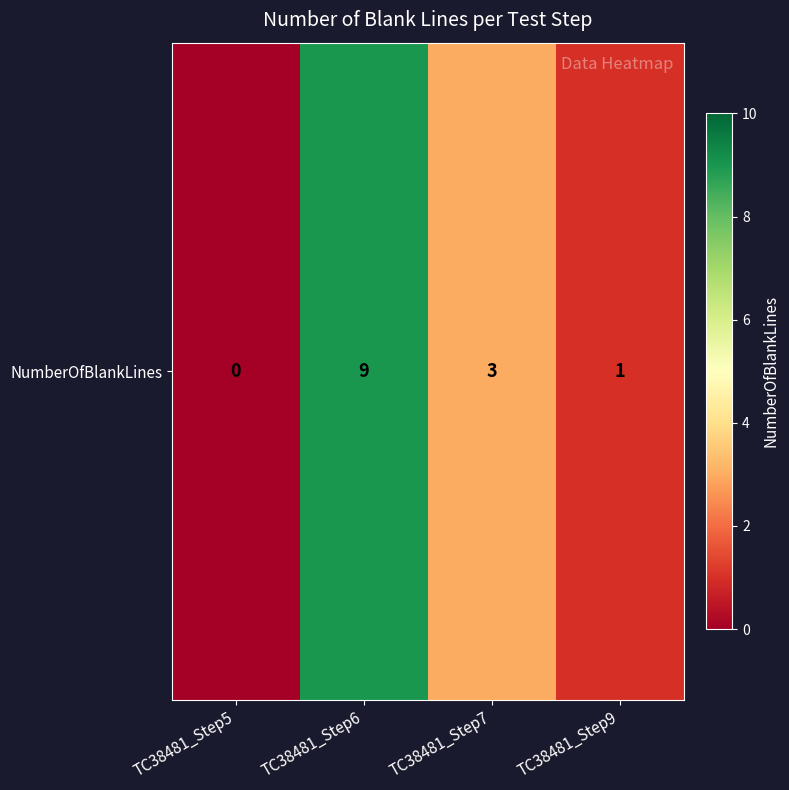

Rank the categories by value from lowest to highest.

TC38481_Step5, TC38481_Step9, TC38481_Step7, TC38481_Step6